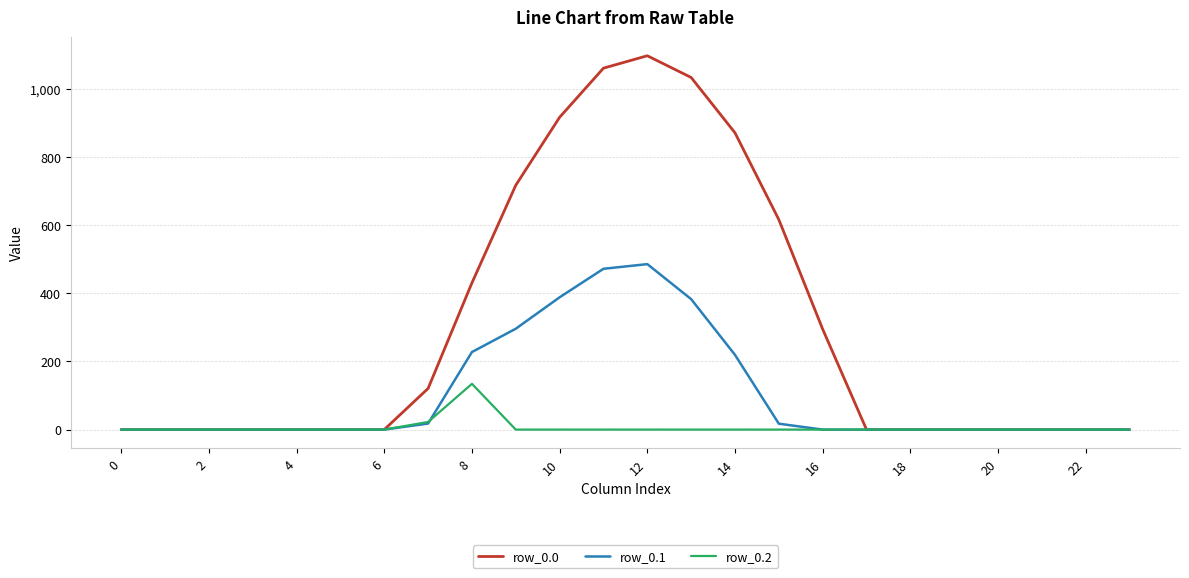

Which series has the largest range (max minus min)?

row_0.0